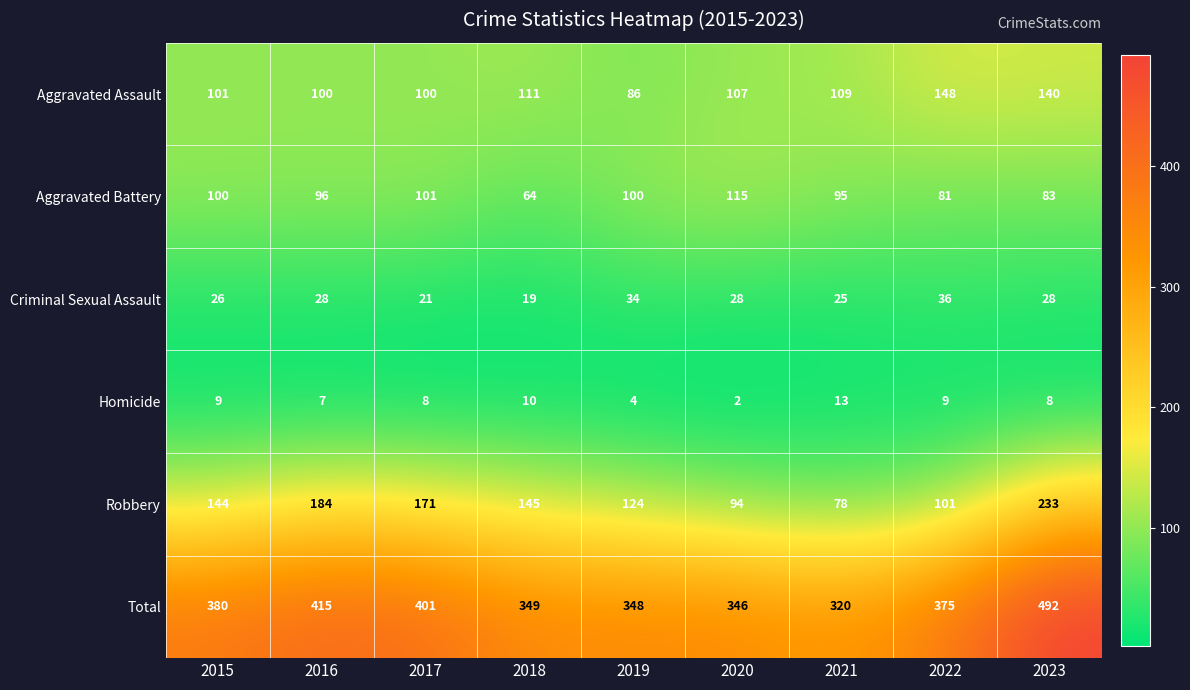

What is the maximum value shown in the chart?

492